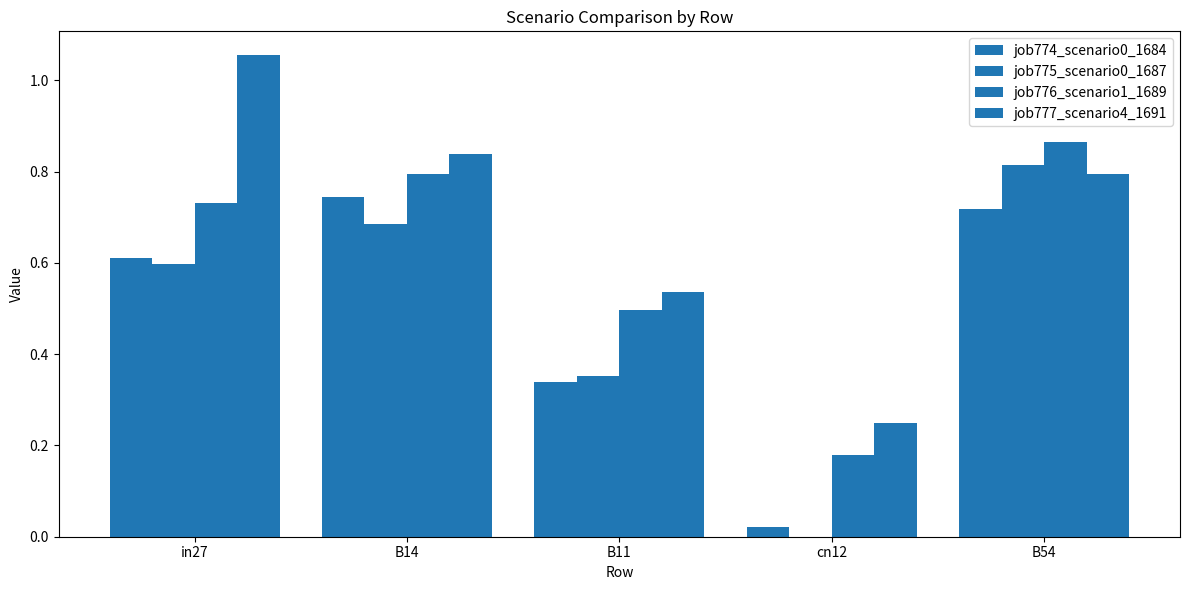

Count the number of categories in the chart.

5